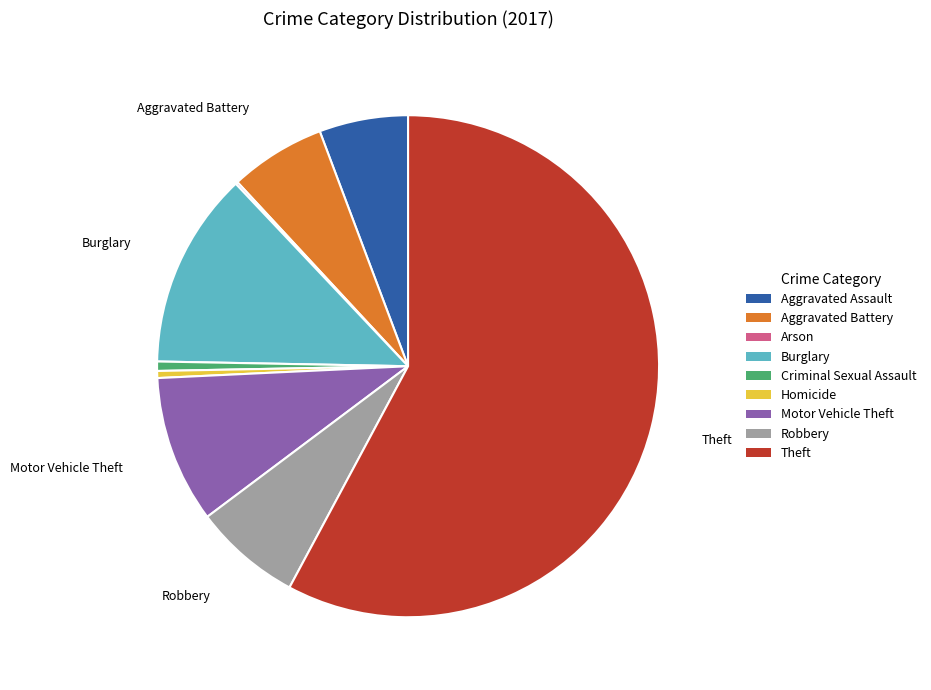

Does Theft represent more than half of the total?

Yes